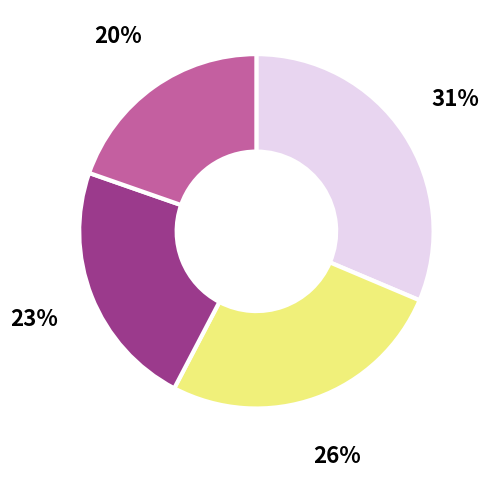

Is there any slice that represents more than half of the pie?

No